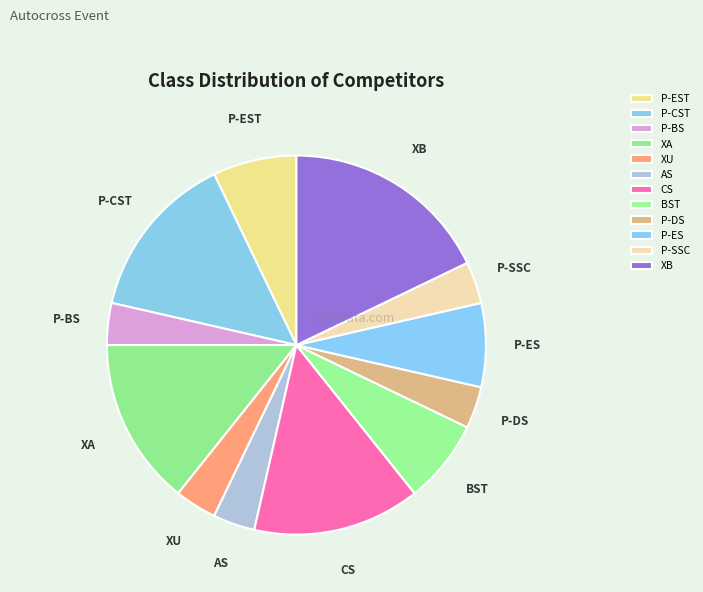

What is the total percentage of XB and P-ES?

25.0%